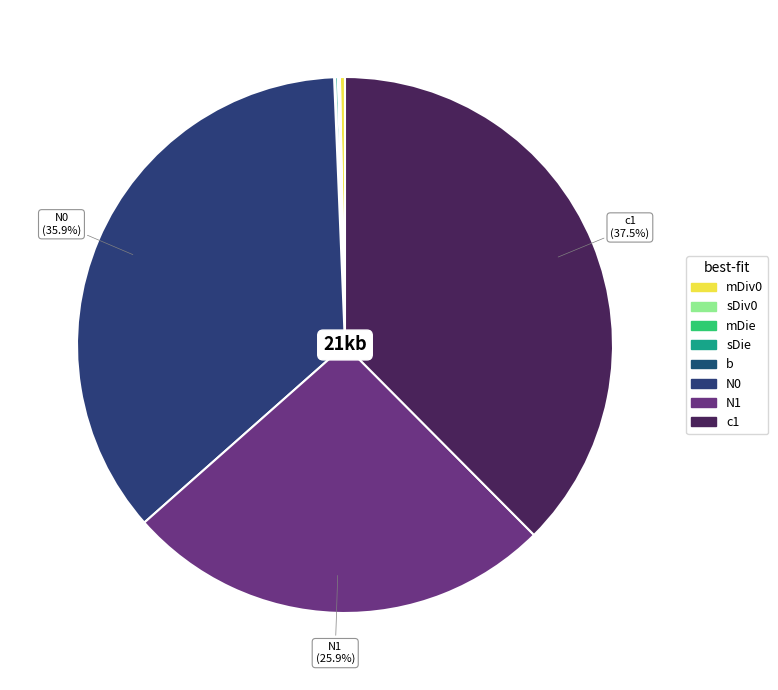

To the nearest percent, what is the combined percentage of N0 and N1?

62%